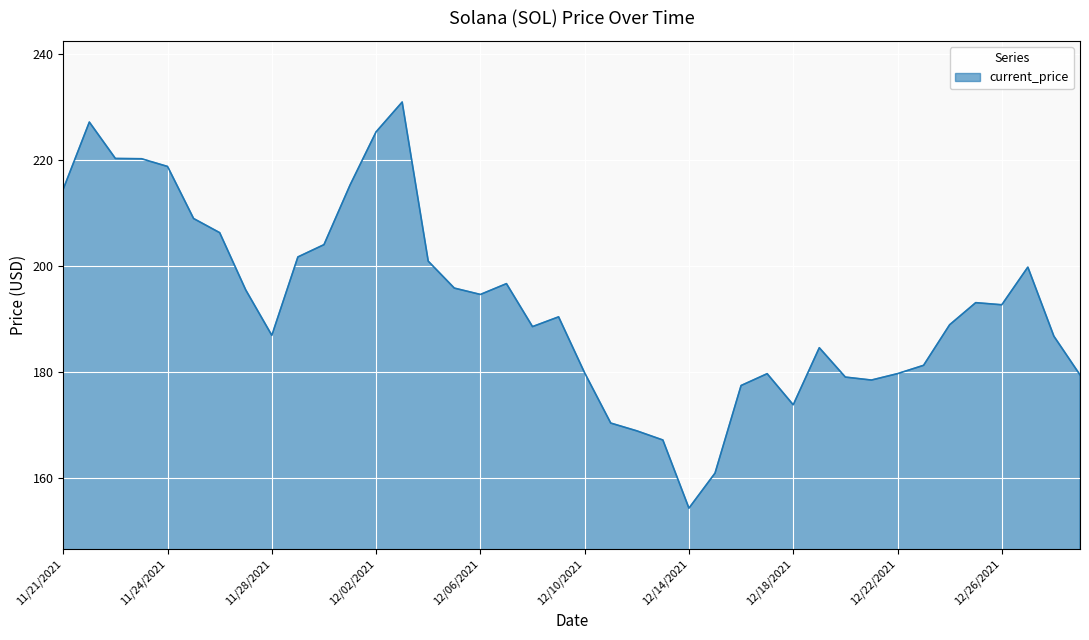

What is the minimum value shown in the chart?

154.3